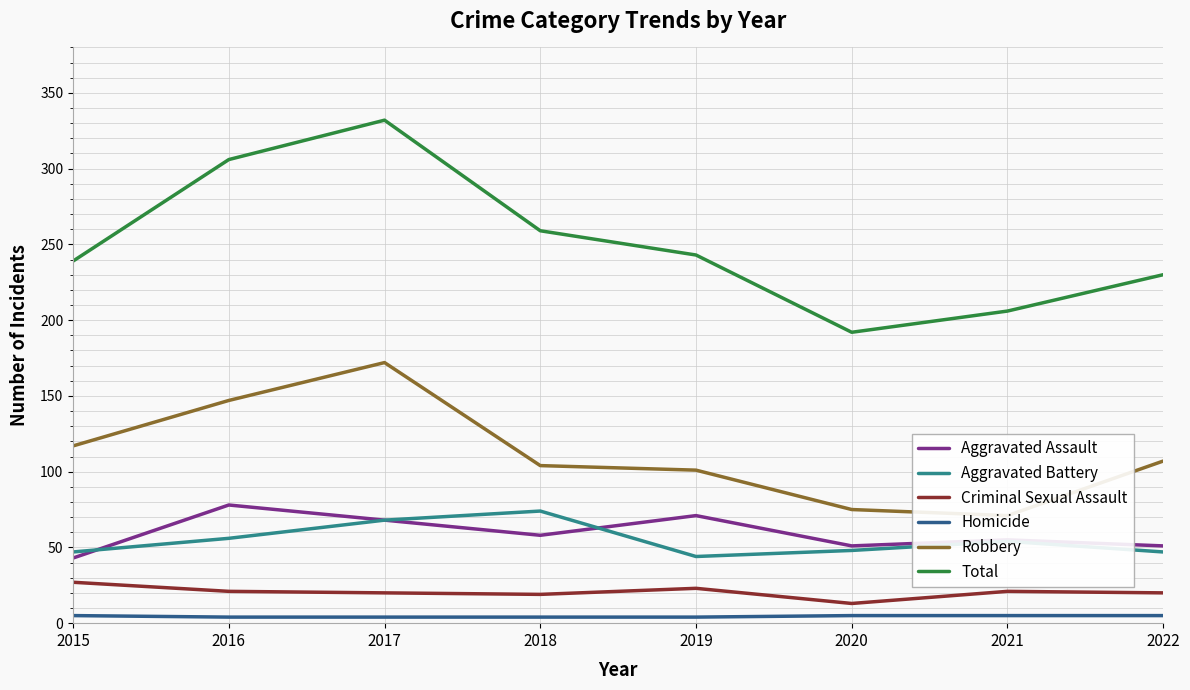

At which label is Homicide closest to 4?

2016